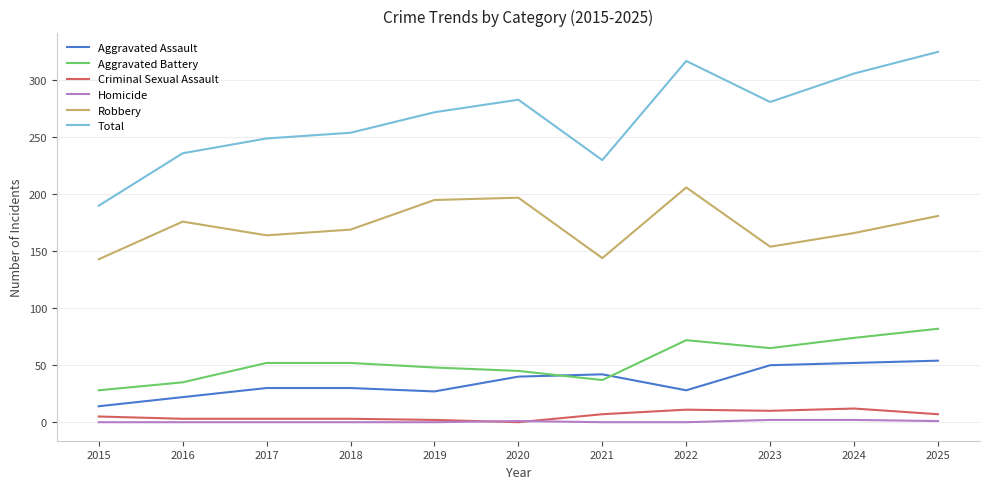

True or false: Aggravated Assault and Total cross at least once.

False